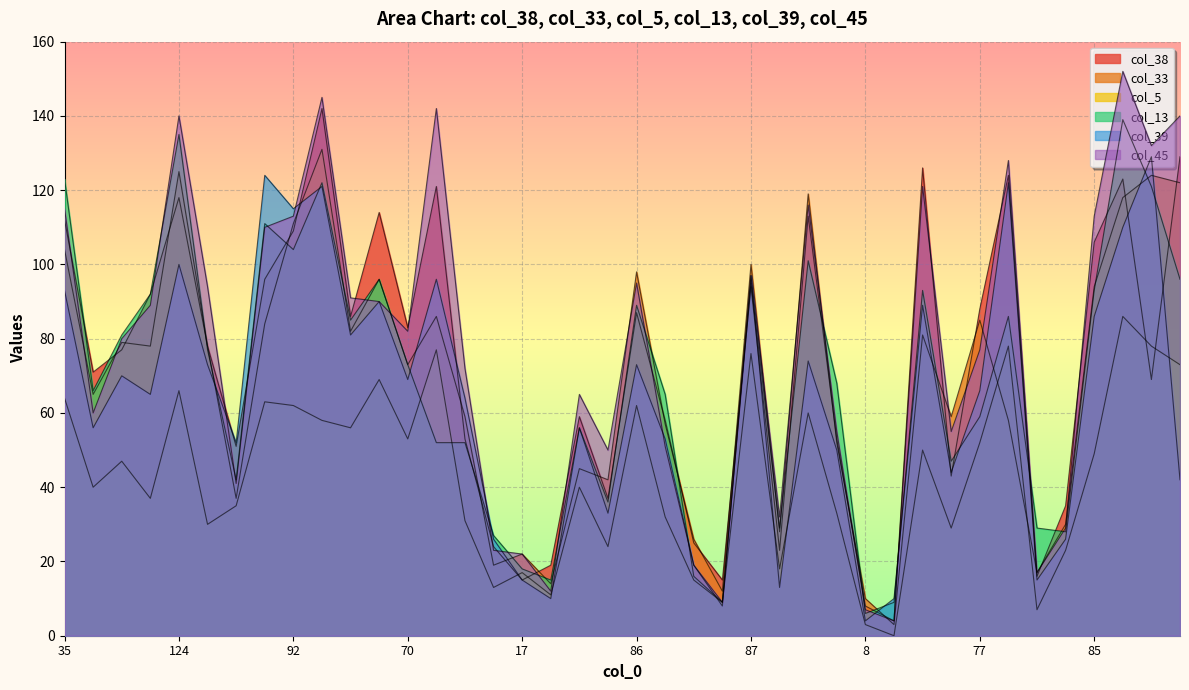

How many intersections are there between col_45 and col_39?

7